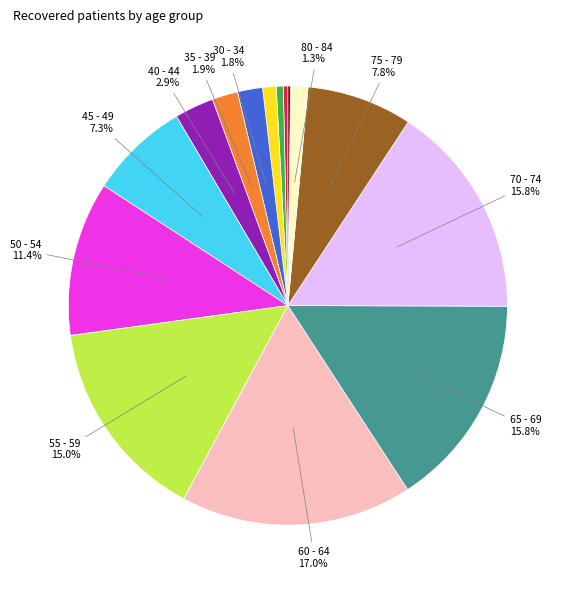

Is there a majority slice in this chart?

No